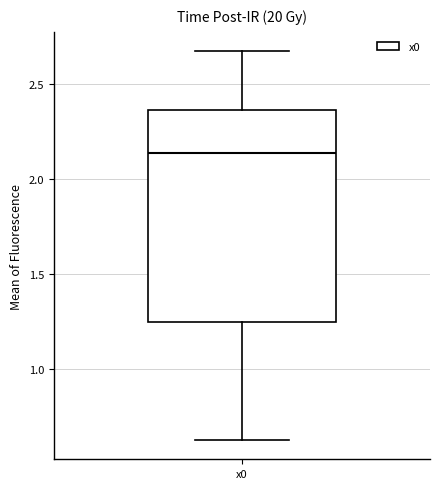

Transcribe this box plot: give where the median line is, the range the box spans, and where the two whiskers end, as read against the y-axis. The values are not printed on the chart, so give them approximately, as read against the axis.

median 2.15, box 1.25 to 2.35, whiskers 0.60 to 2.65